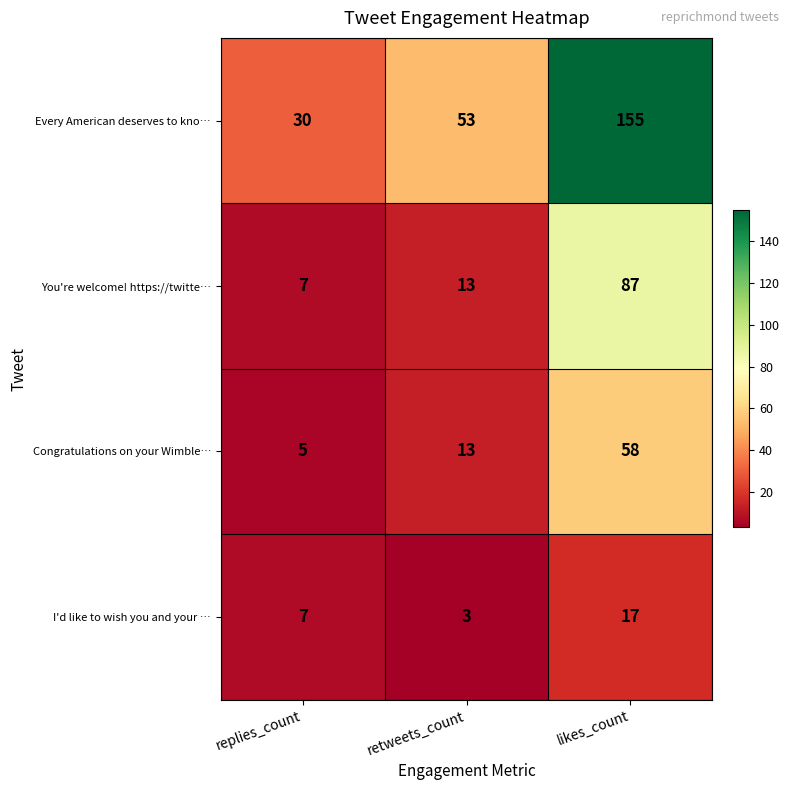

What is the approximate value of Every American deserves to kno… at replies_count?

30